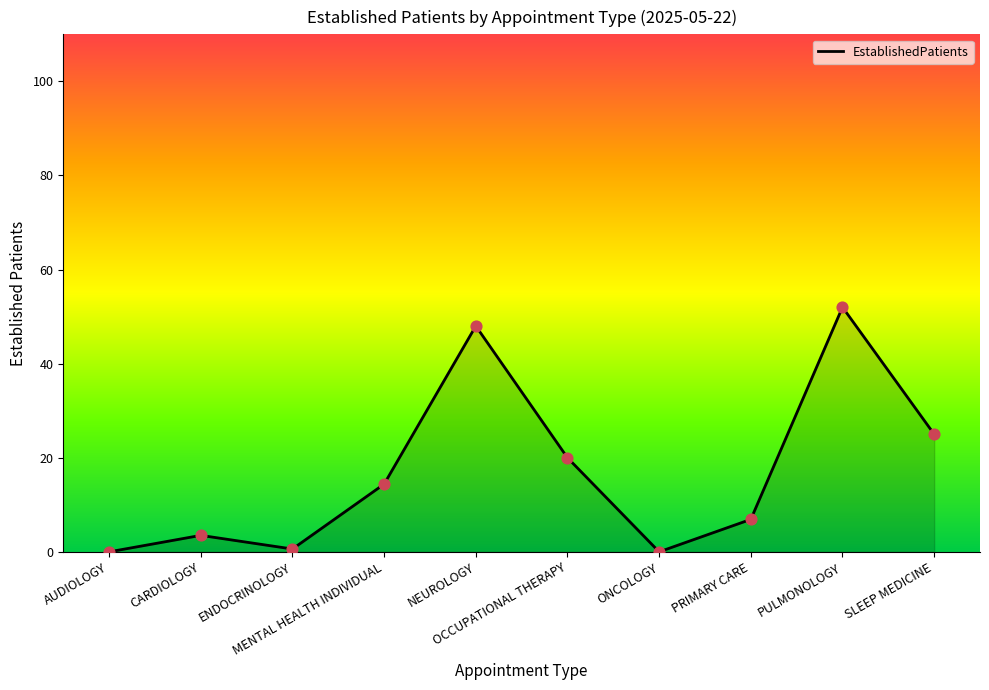

What is the change in value from ENDOCRINOLOGY to SLEEP MEDICINE?

+24.4